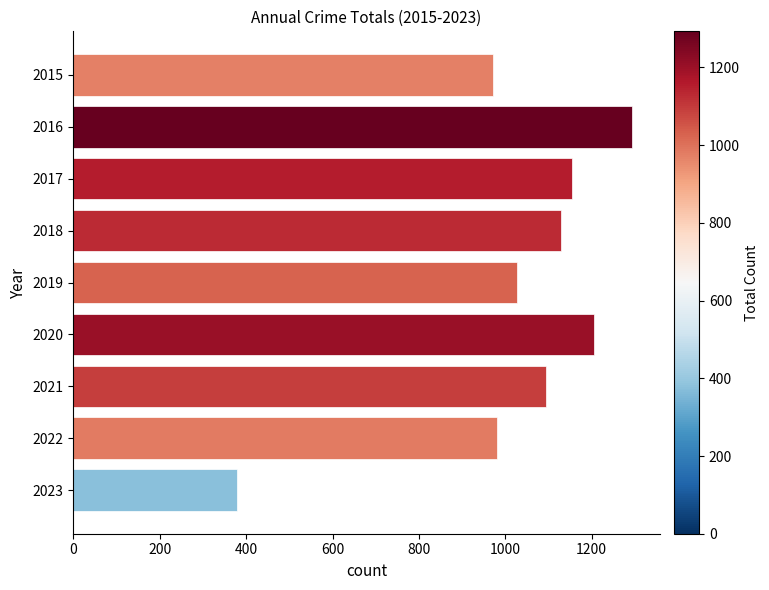

Reading top to bottom, list all the values displayed in this chart.

2015=971	2016=1293	2017=1154	2018=1129	2019=1027	2020=1205	2021=1095	2022=980	2023=378